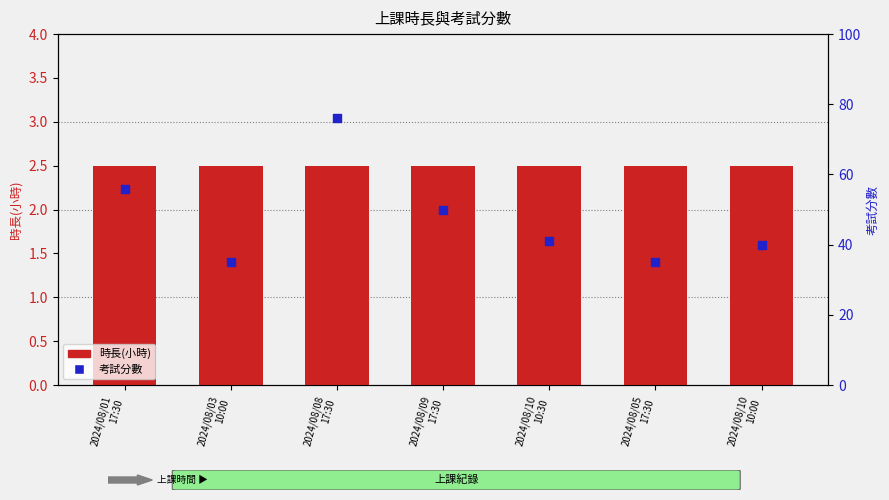

Is the value of 時長(小時) at 2024/08/09
17:30 greater than the value of 考試分數 at 2024/08/08
17:30?

No